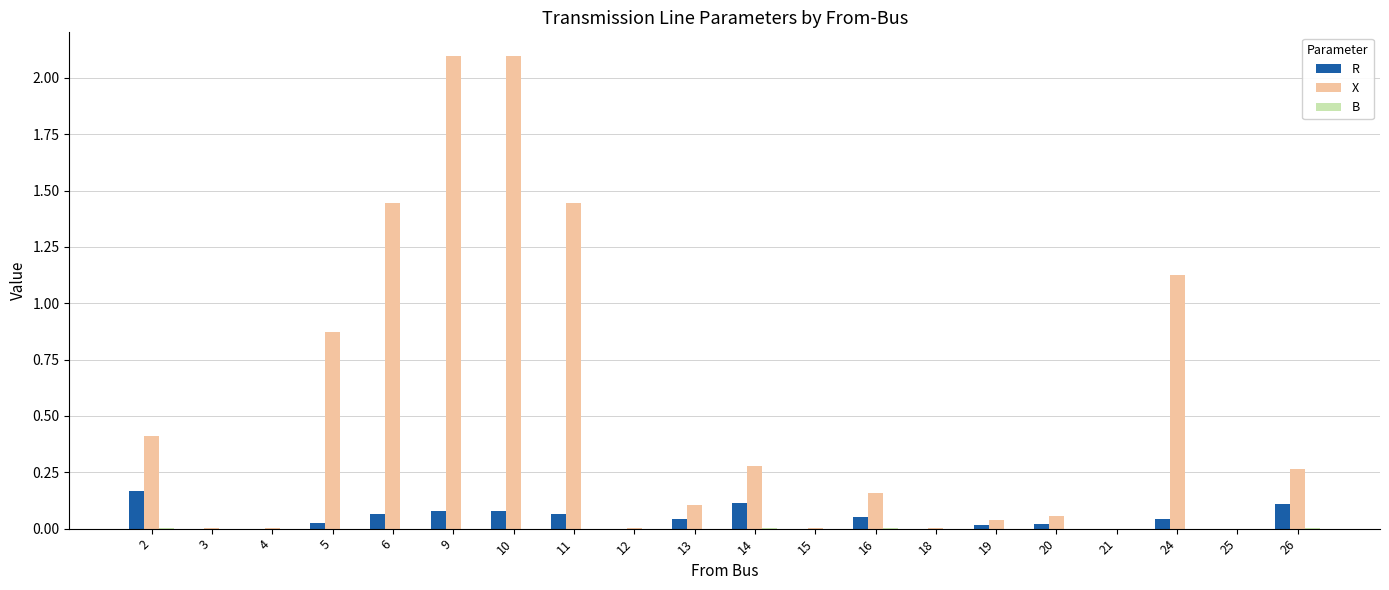

What is the total value across all series at 14?

0.4